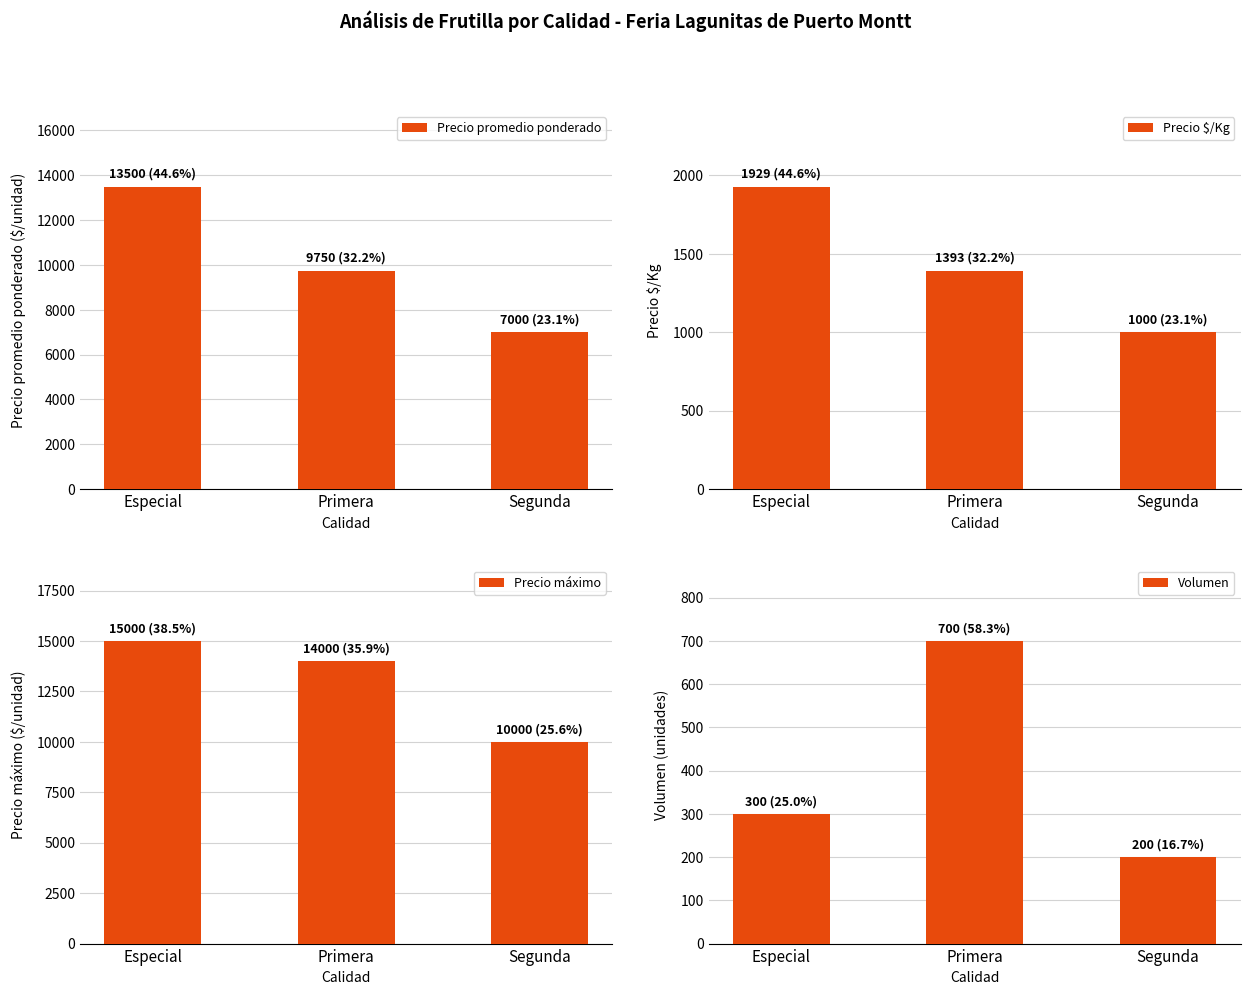

Which series has the widest spread of values?

Precio promedio ponderado